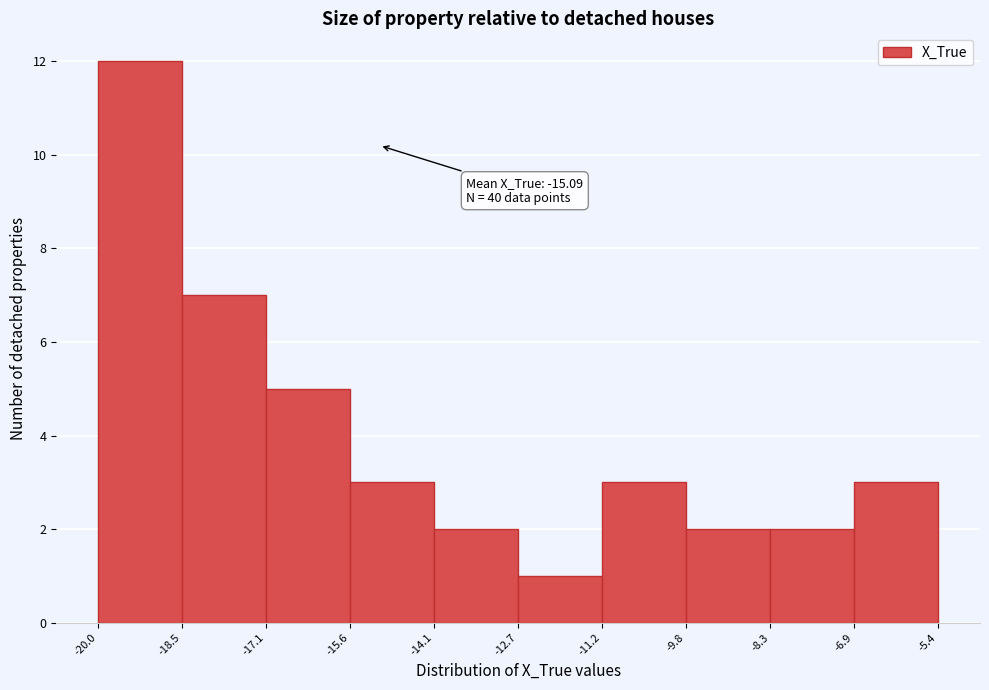

Which range on the x-axis has the tallest bar?

-20.0 to -18.5